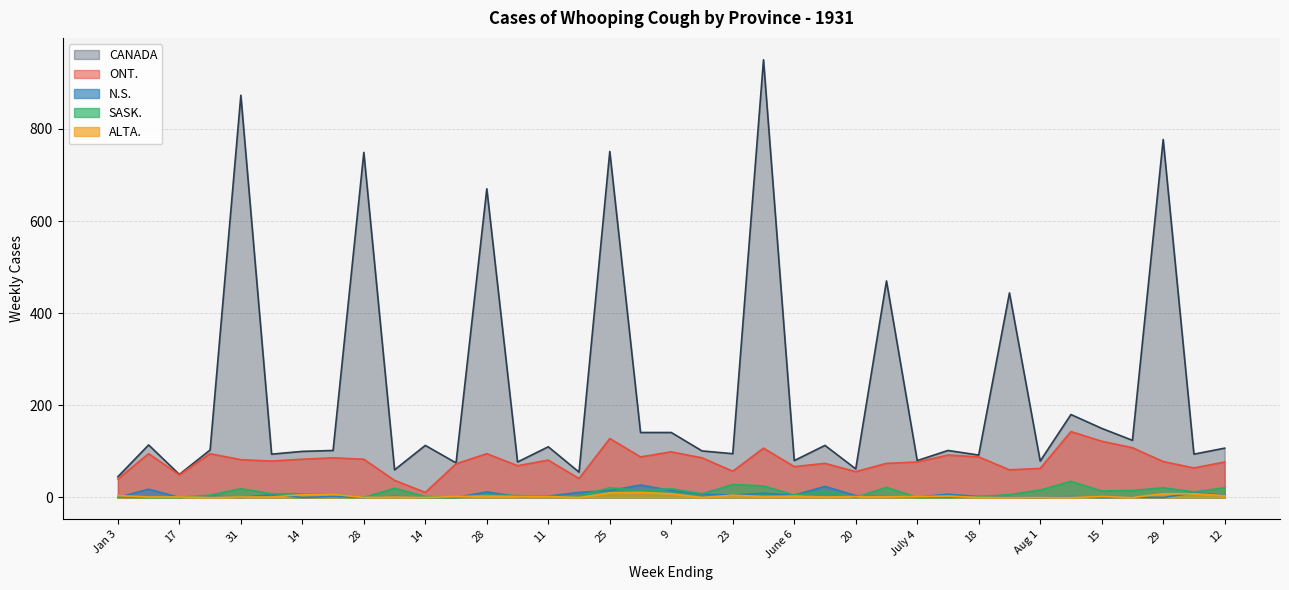

How many values in the ONT. series exceed 79?

18